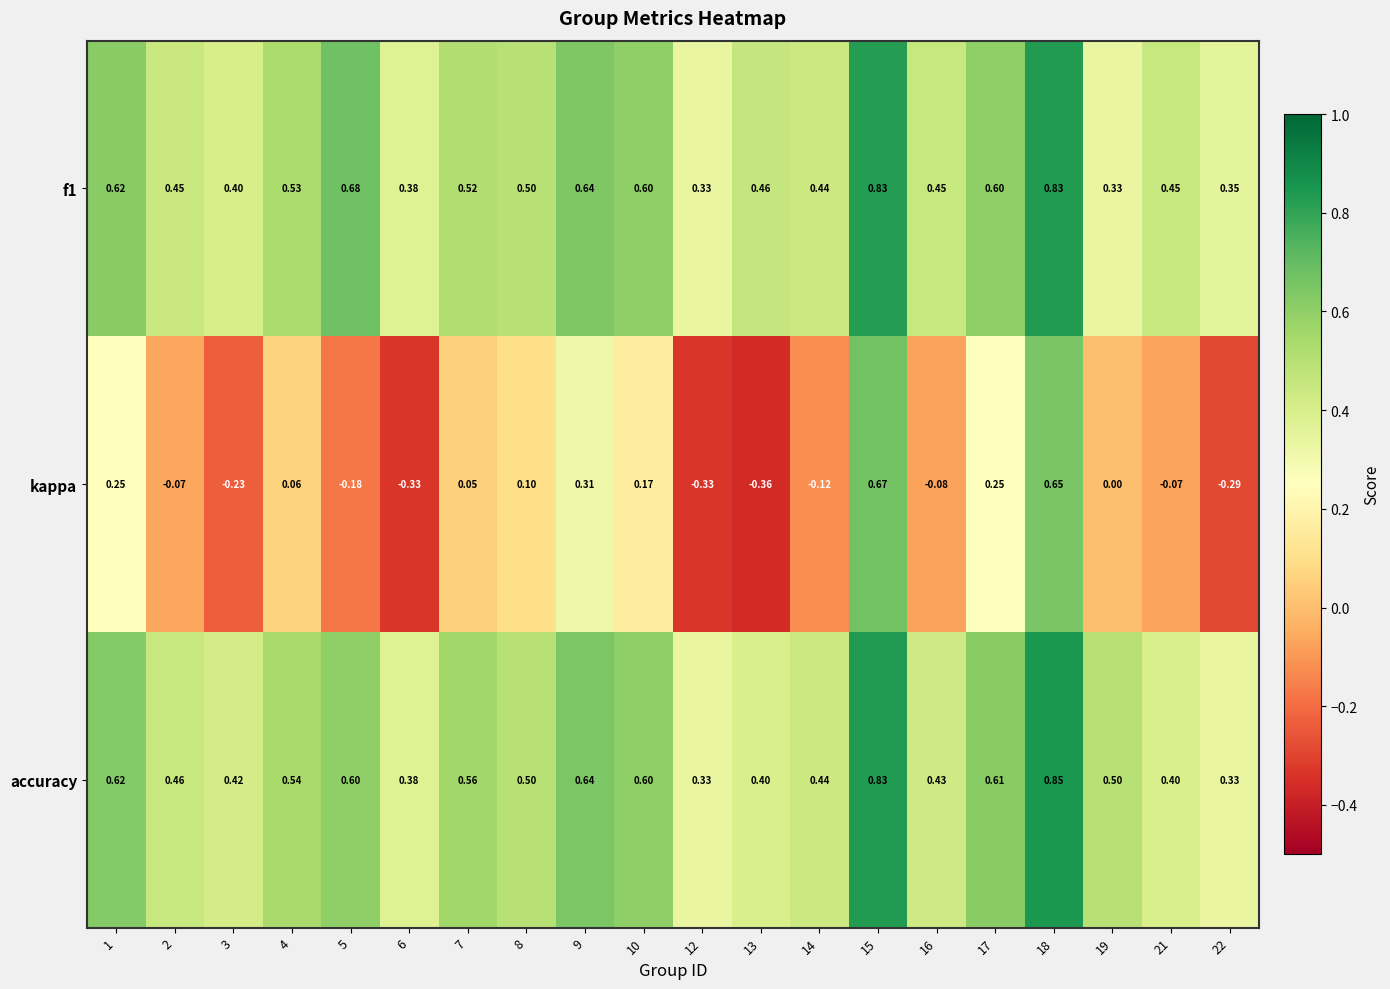

Which series has the largest total across all categories?

accuracy